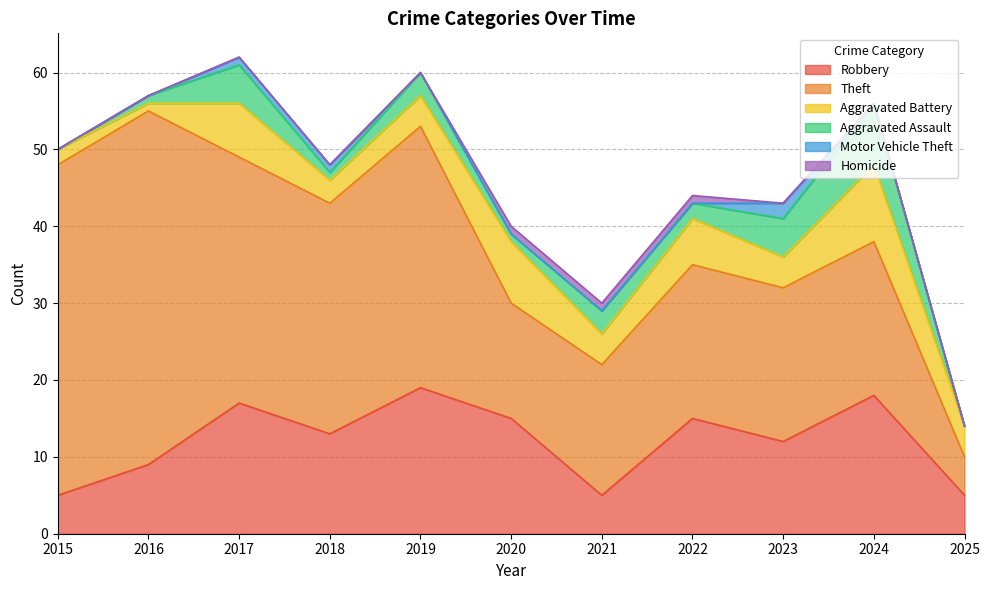

Which has a higher value, 2020 or 2024?

2024